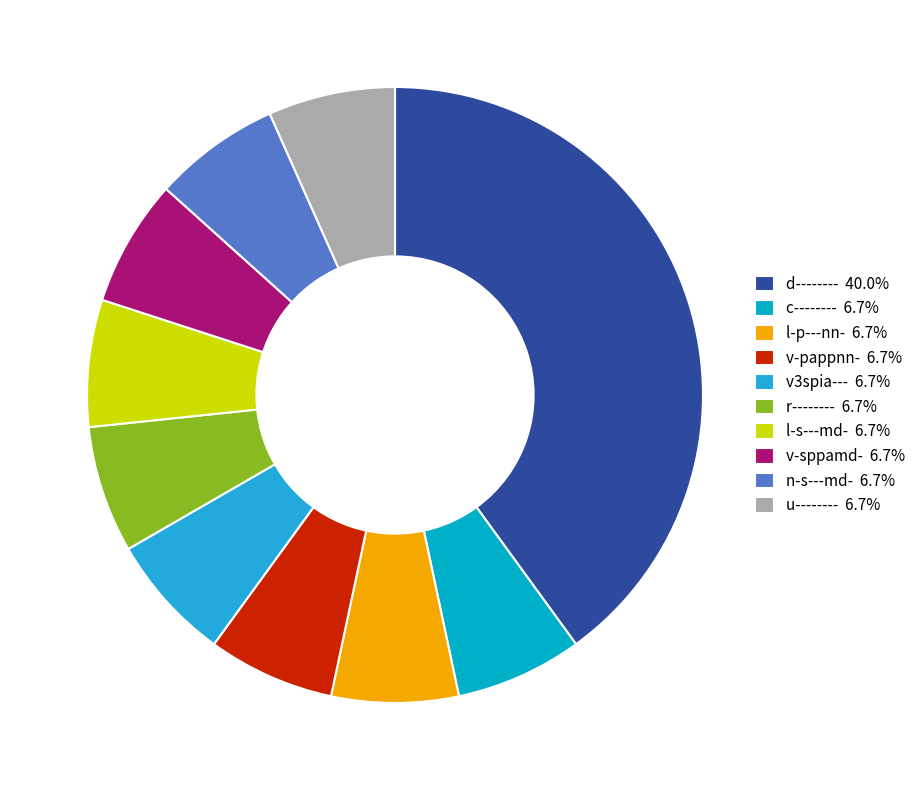

Is the sum of v3spia--- and l-p---nn- greater than half?

No